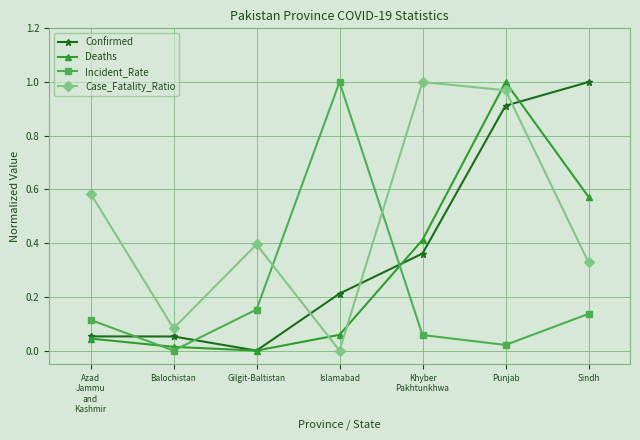

Which series ends up on top after the final intersection of Confirmed and Case_Fatality_Ratio?

Confirmed